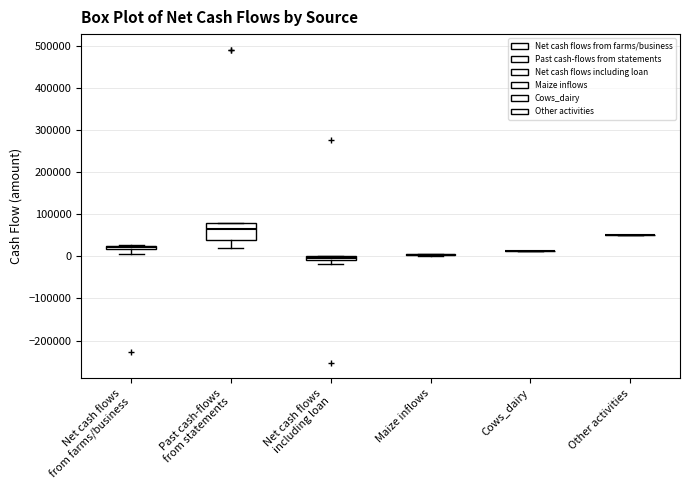

Where is the upper edge of the box for Net cash flows from farms/business on the y-axis? The values are not printed on the chart, so give them approximately, as read against the axis.

30000